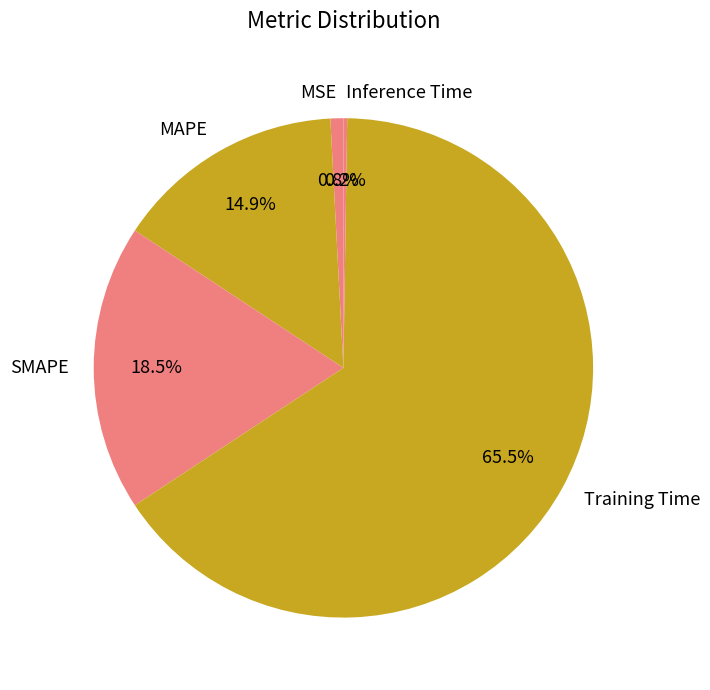

Combined, what portion of the pie is MAPE and SMAPE?

33.4%